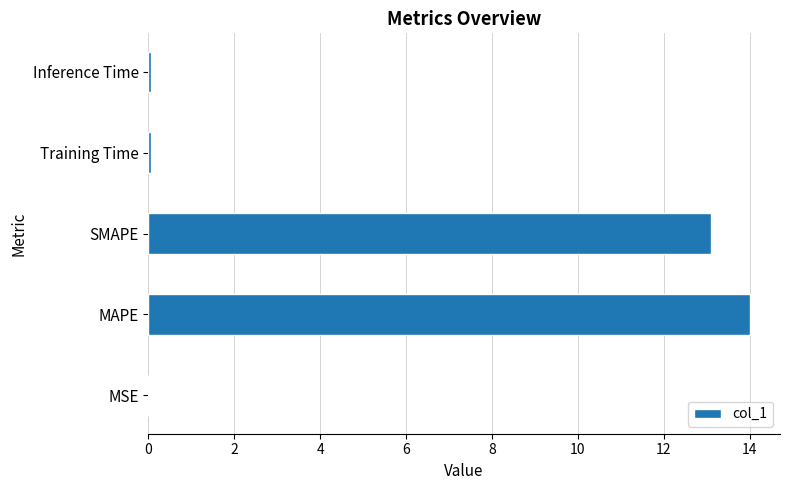

Where is the data nearest to the value 7?

SMAPE